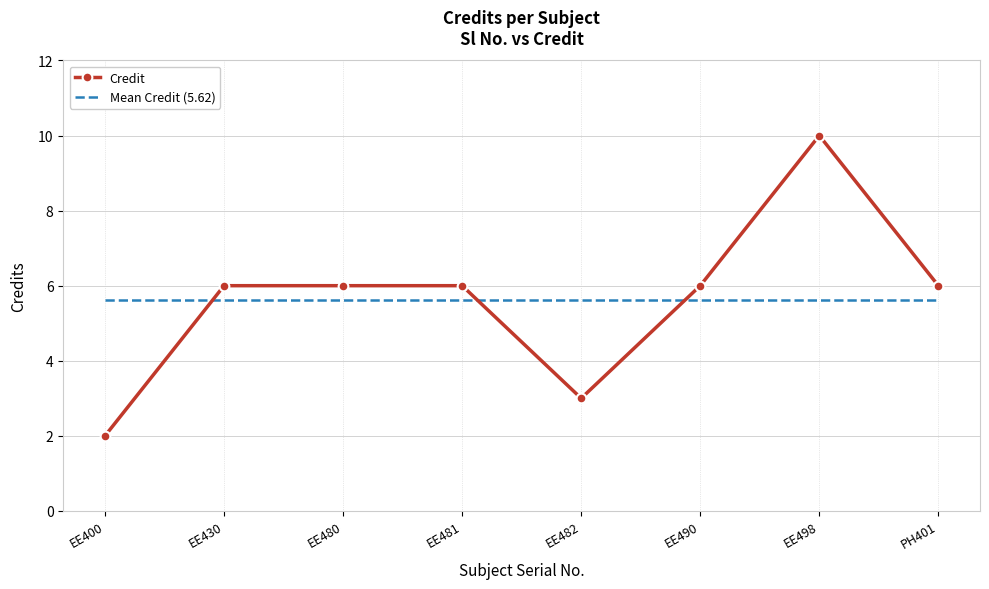

After their last crossing, which series has the higher values: Mean Credit (5.62) or Credit?

Credit